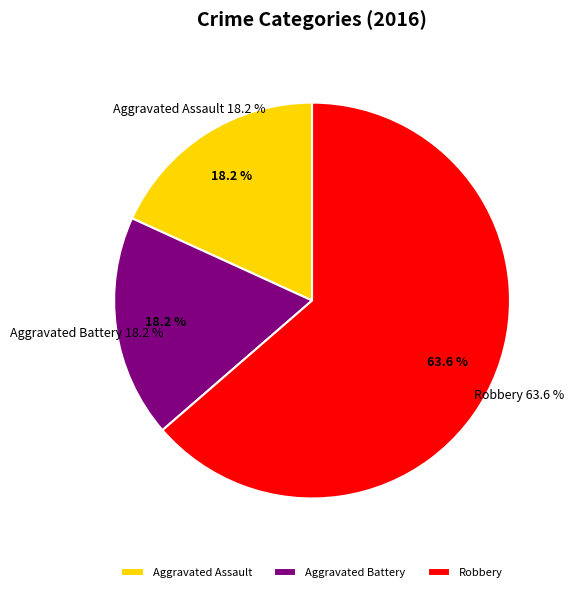

To the nearest percent, what is the combined percentage of Robbery and Aggravated Battery?

82%